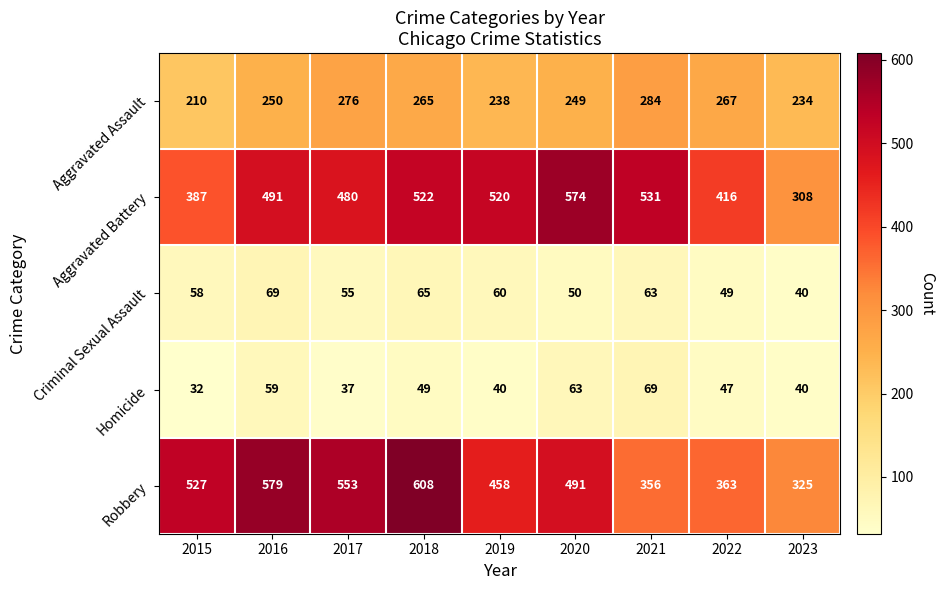

What is the difference between the highest and lowest values at 2015?

495